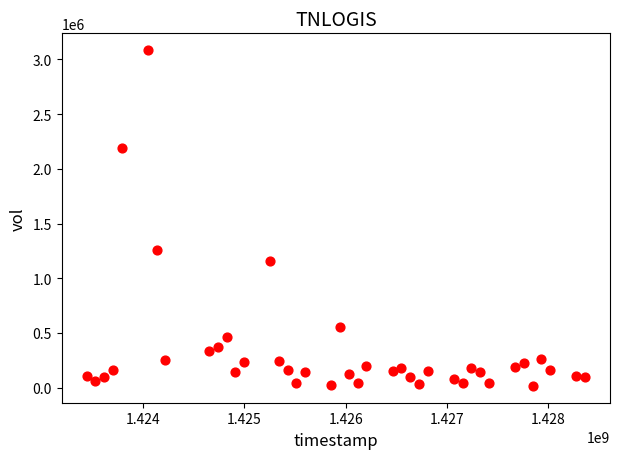

What Y value in the scatter plot is closest to 1550100?

1261400